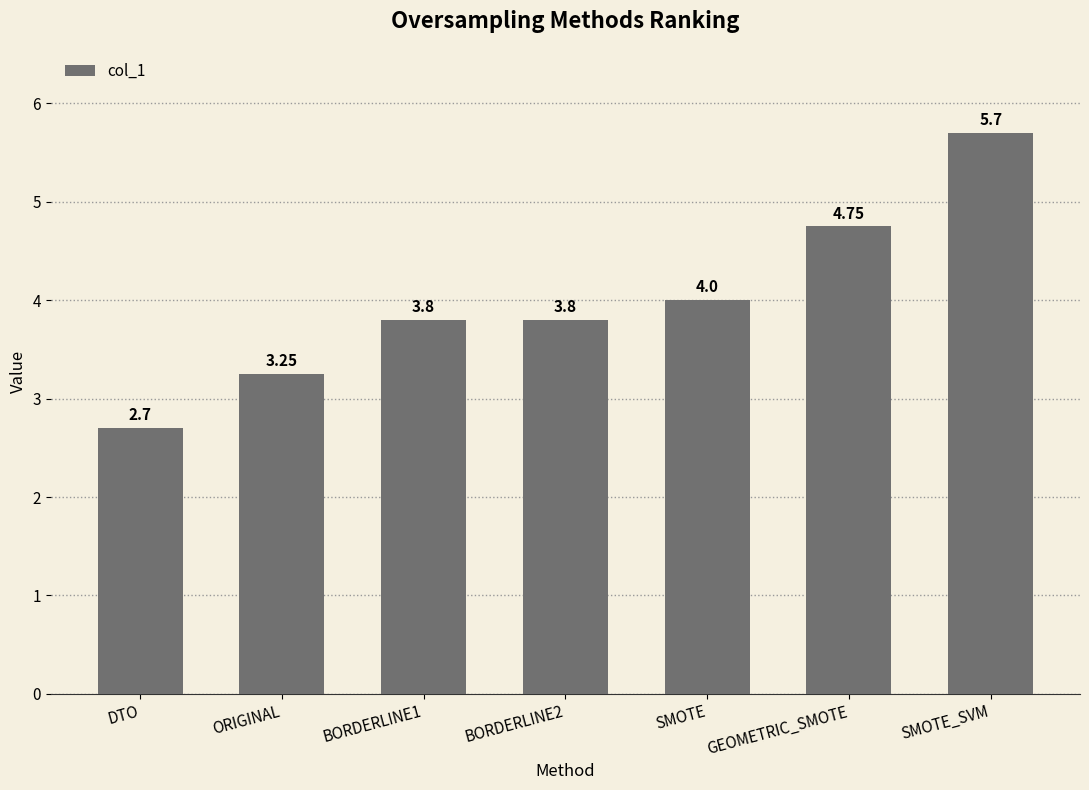

What is the average value?

4.0